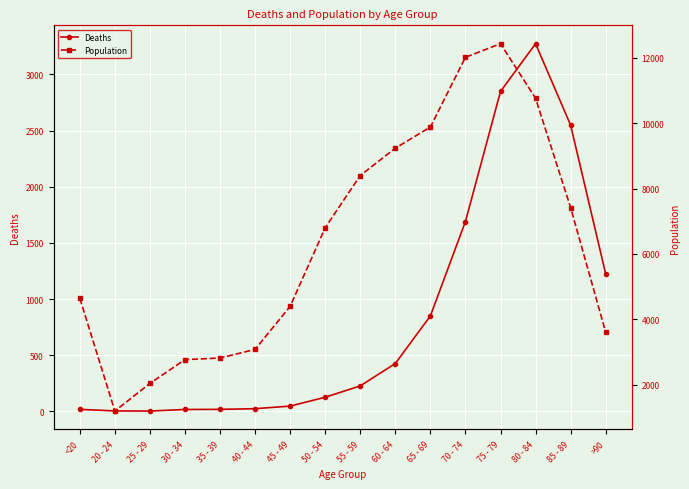

Is this an area chart (filled region under the line)?

No